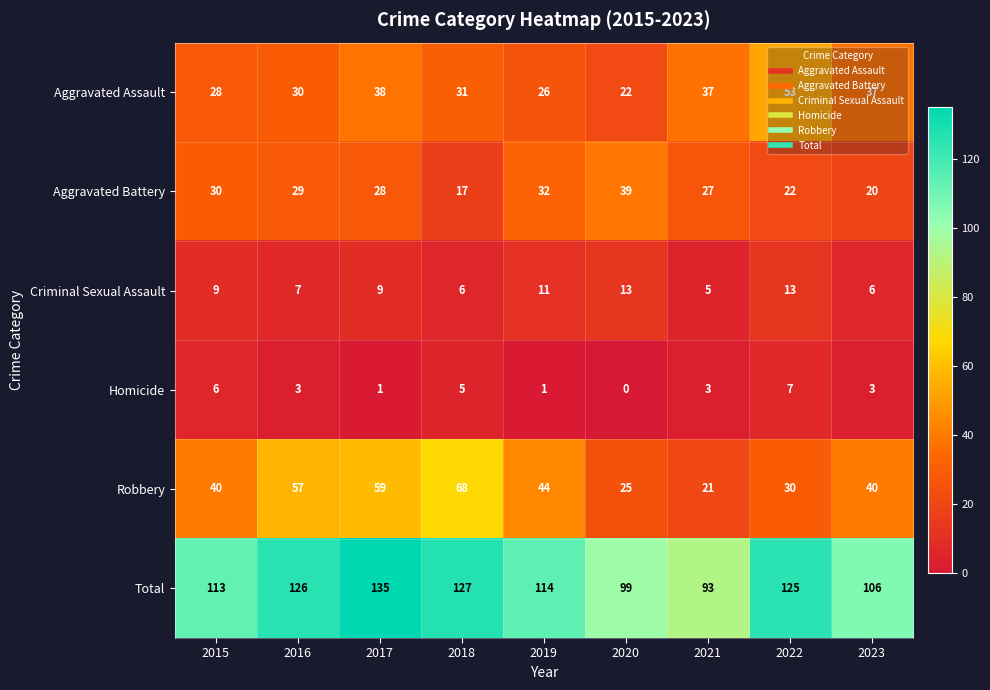

Which label corresponds to the smallest value in the chart?

2020